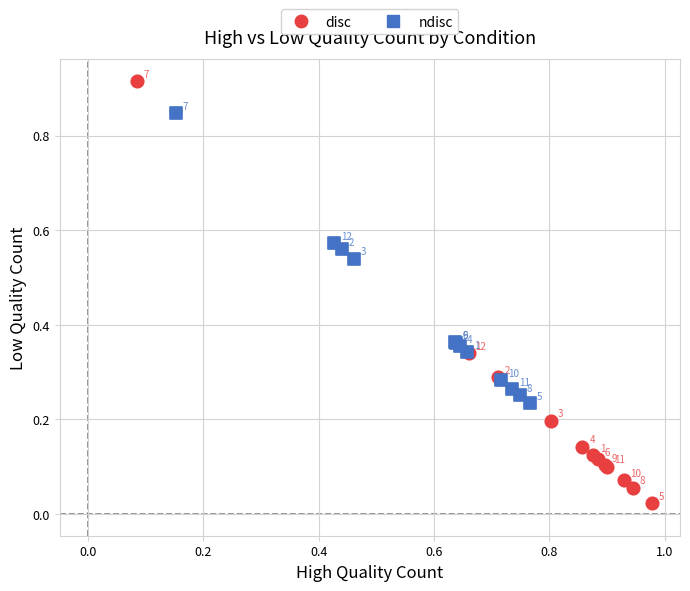

Which series reaches the maximum Y coordinate?

disc